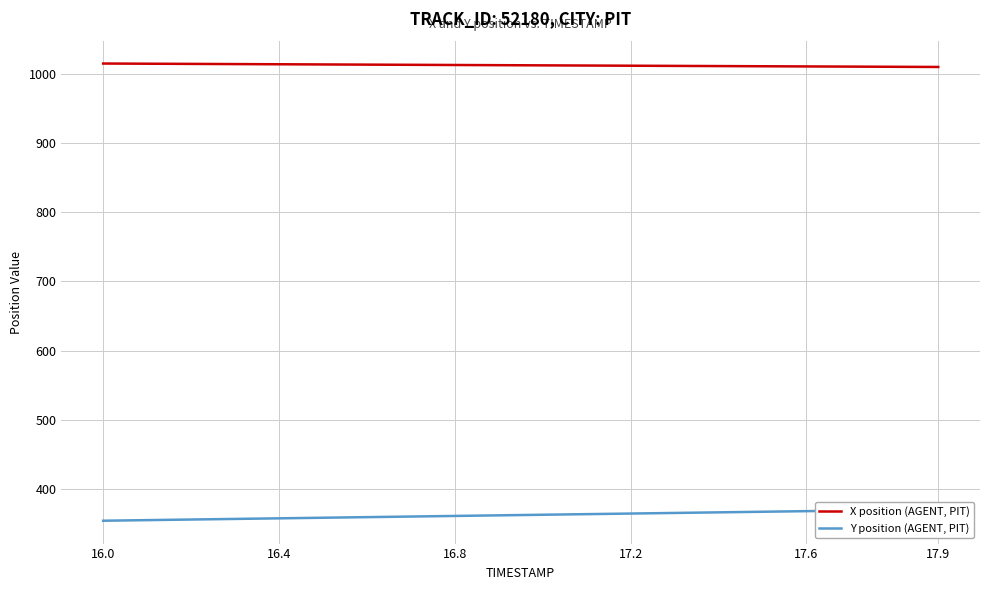

The value of X position (AGENT, PIT) at 17.9 is 1369.3. True or false?

False